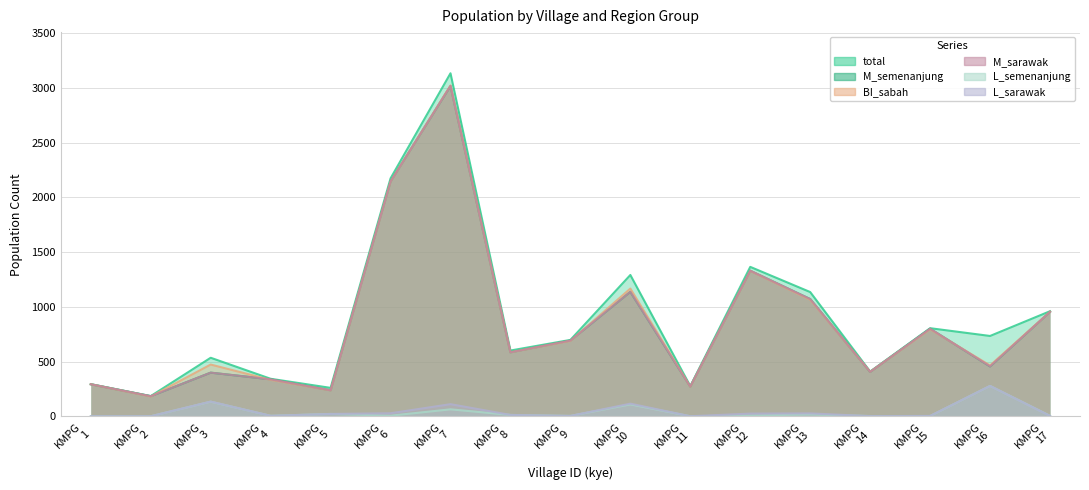

Reading right to left, what are all the values shown in this chart?

total: 960	734	805	409	1135	1365	276	1291	698	601	3133	2173	260	343	535	185	294
M_semenanjung: 954	456	800	406	1071	1330	272	1137	692	585	3017	2145	238	338	399	184	293
BI_sabah: 955	465	795	407	1065	1328	271	1167	689	585	3022	2144	237	333	473	181	293
M_sarawak: 954	456	800	406	1071	1330	272	1137	692	585	3018	2145	238	338	399	184	293
L_semenanjung: 5	278	3	3	17	8	1	109	4	13	64	6	22	5	134	1	1
L_sarawak: 4	278	4	2	27	25	1	116	4	13	111	28	22	5	135	1	1